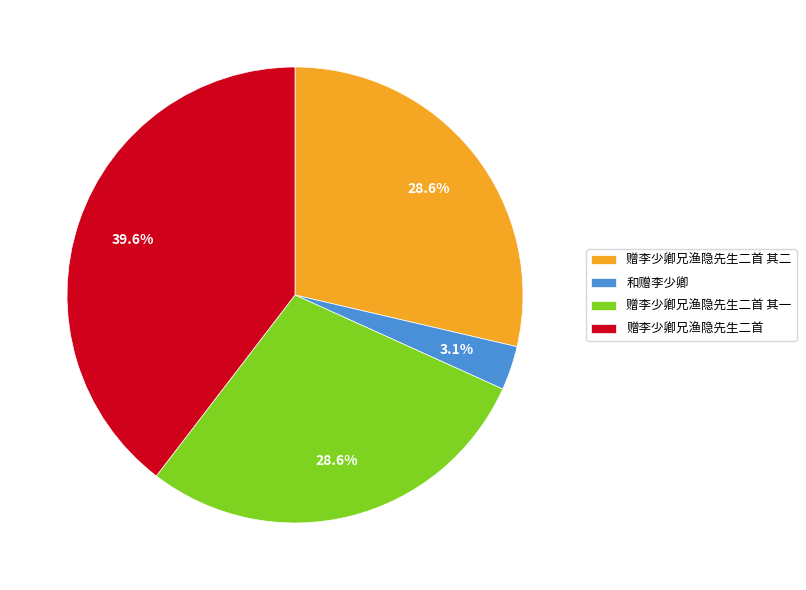

Which has a higher value, 和赠李少卿 or 赠李少卿兄渔隐先生二首 其一?

赠李少卿兄渔隐先生二首 其一